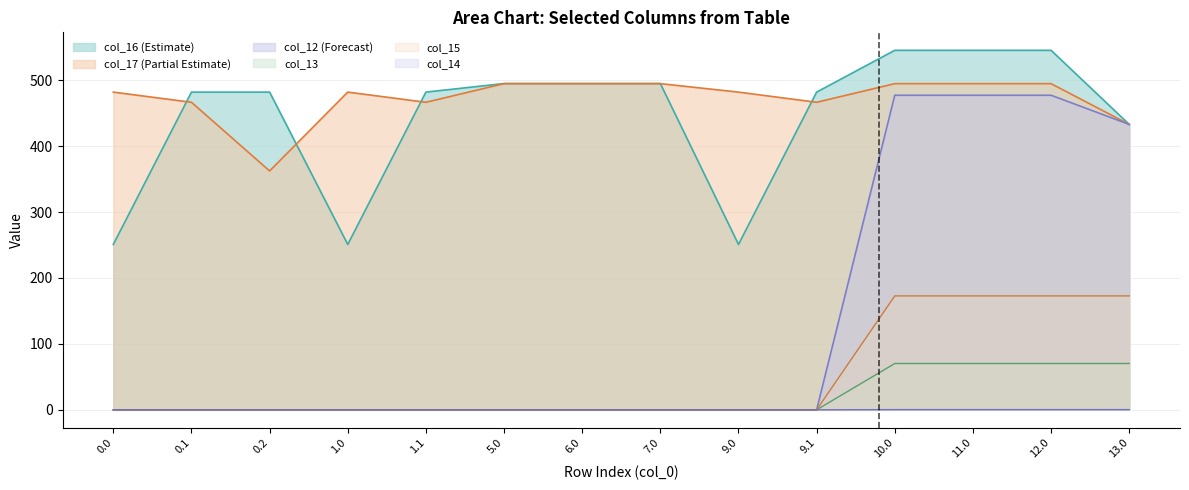

Which series has the largest range (max minus min)?

col_12